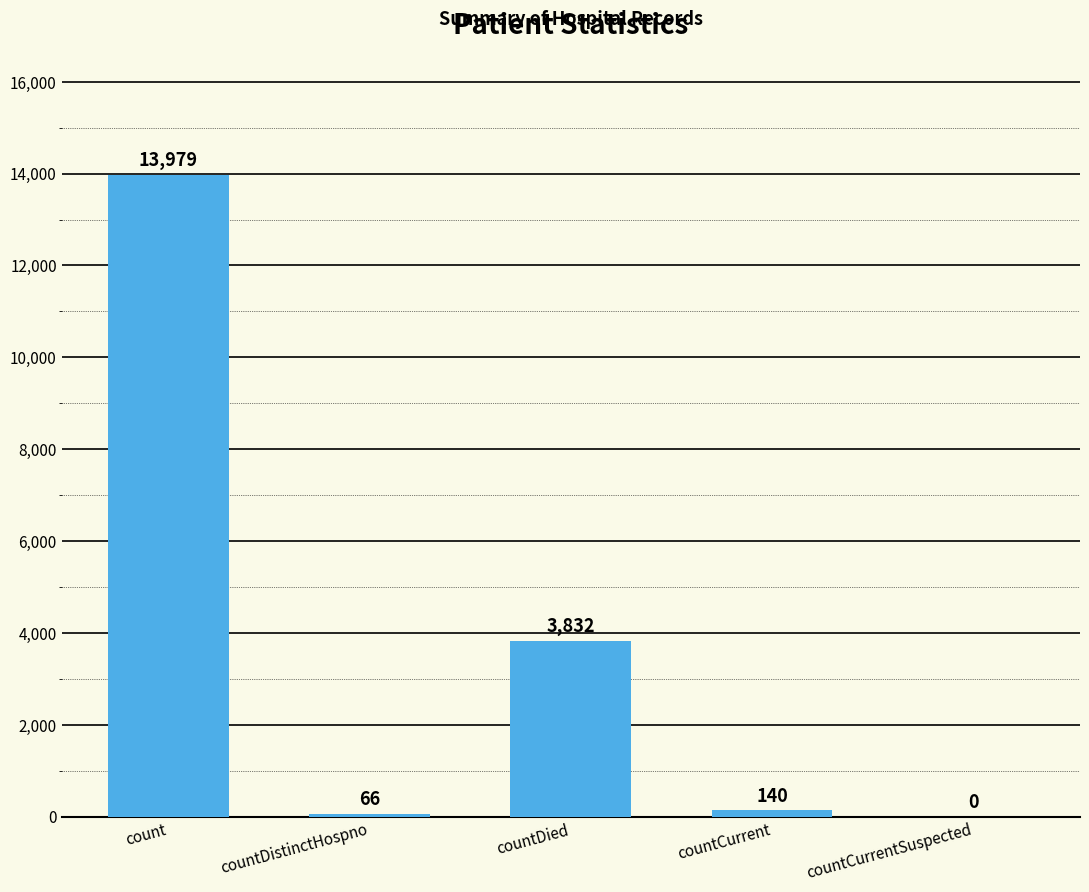

True or false: the data shows 66 at countDistinctHospno.

True